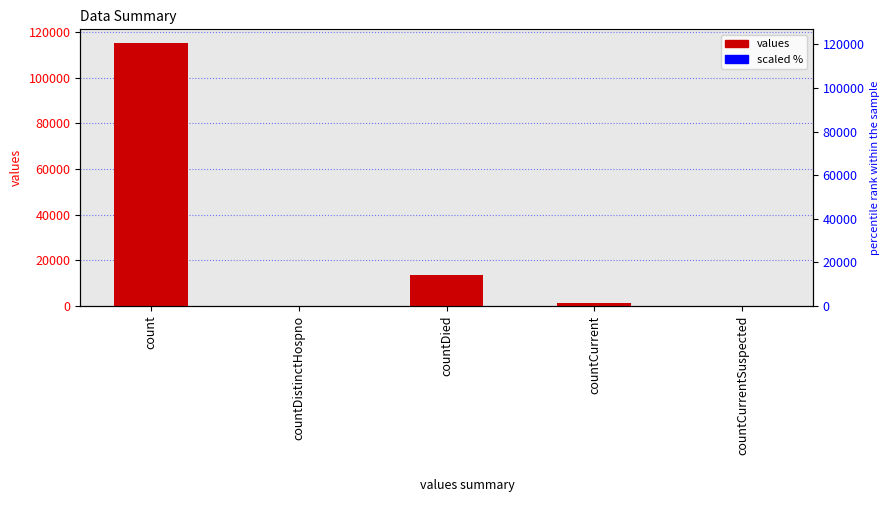

At which category does the chart reach its minimum across all series?

countDistinctHospno